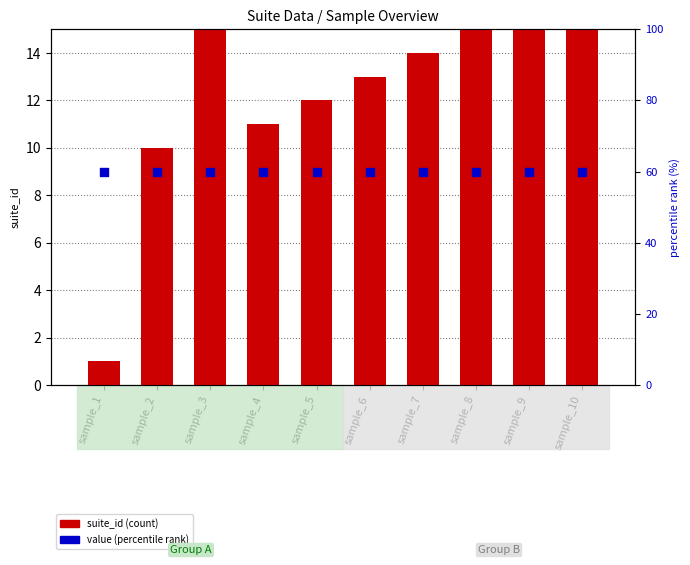

What are all the series names shown in the legend?

suite_id (count), value (percentile rank)